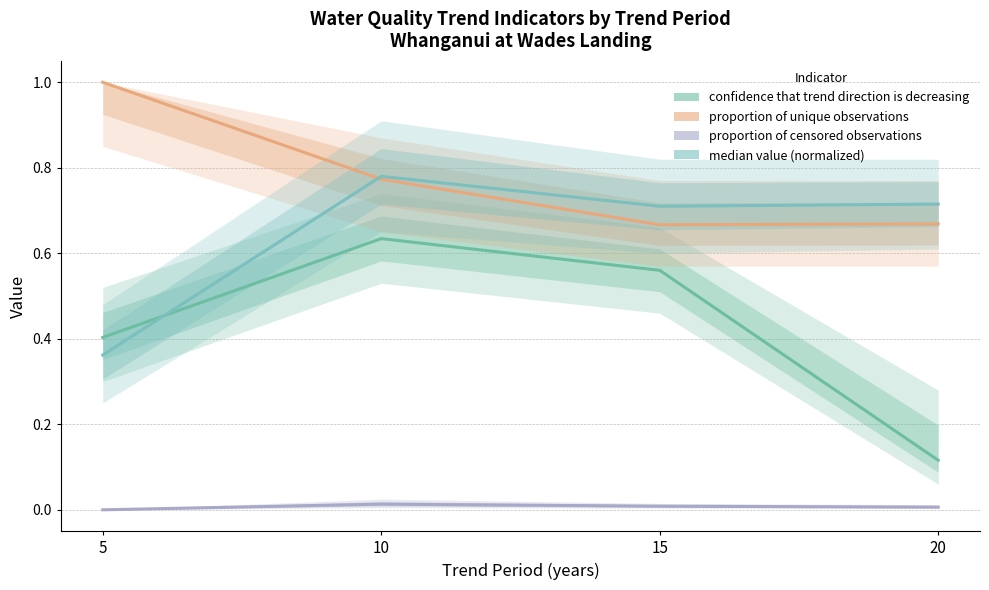

Is it true that proportion of censored observations equals 0.0 at 20?

False